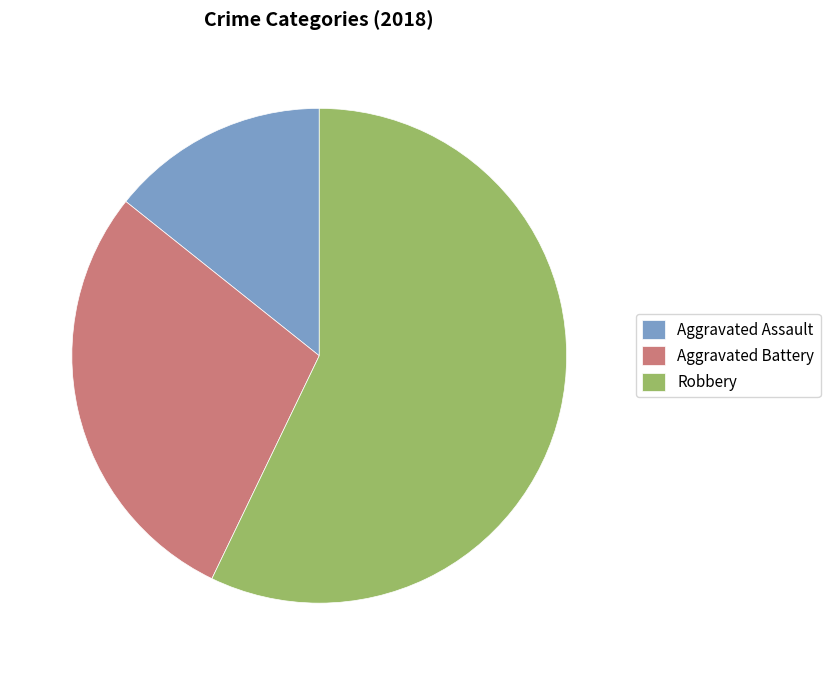

Count the number of slices in the pie.

3